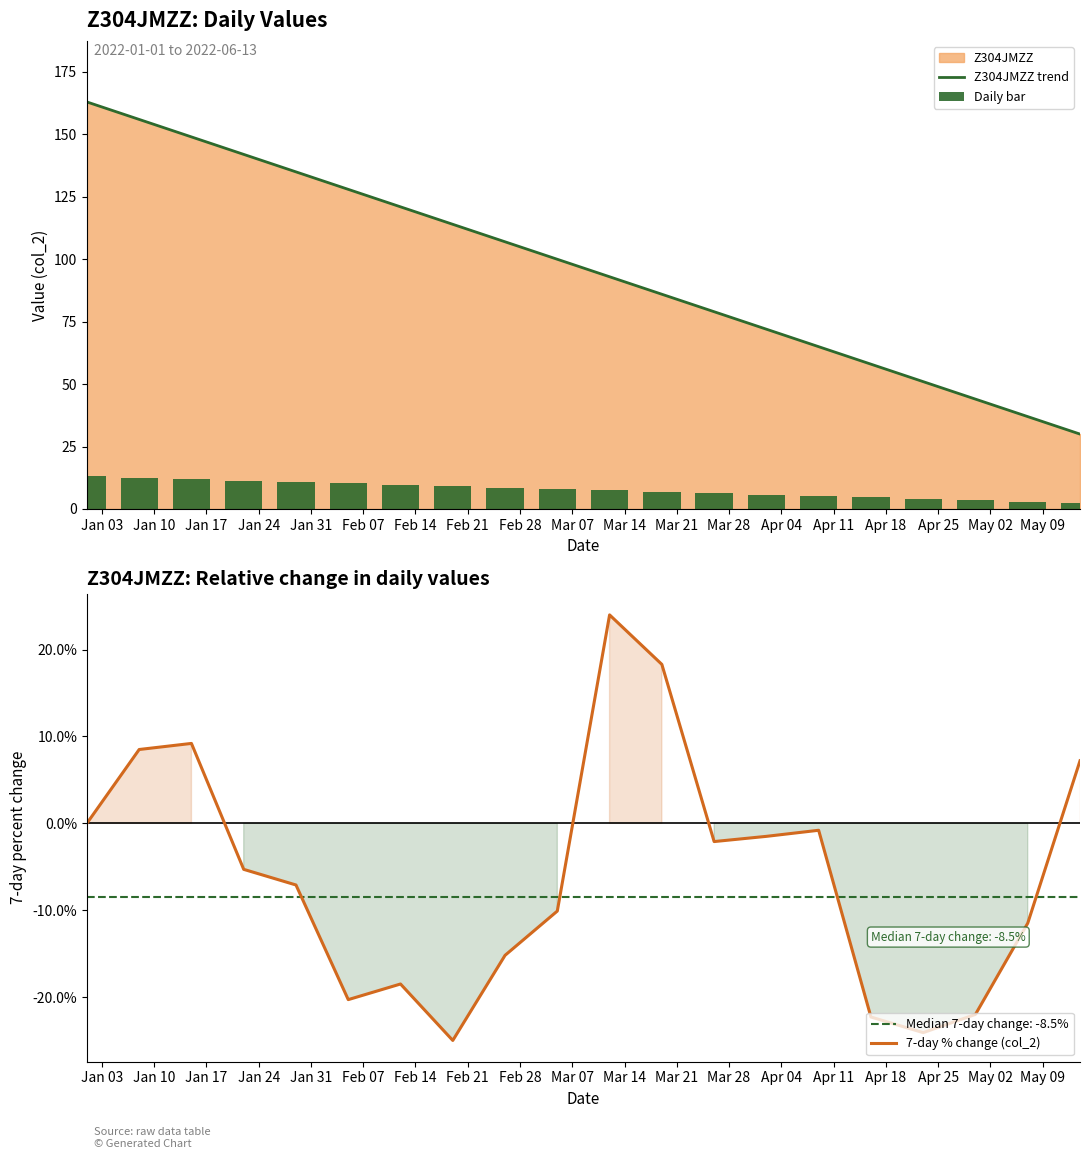

What is the highest value of the 7-day % change (col_2) series?

24.0